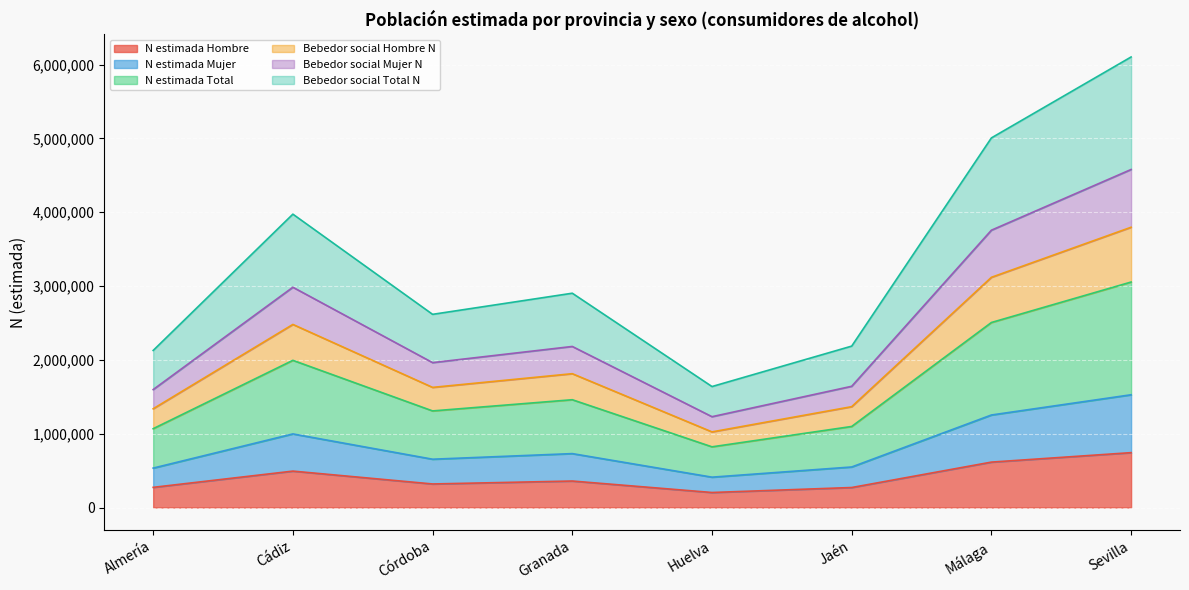

What is the lowest value of the N estimada Hombre series?

203308